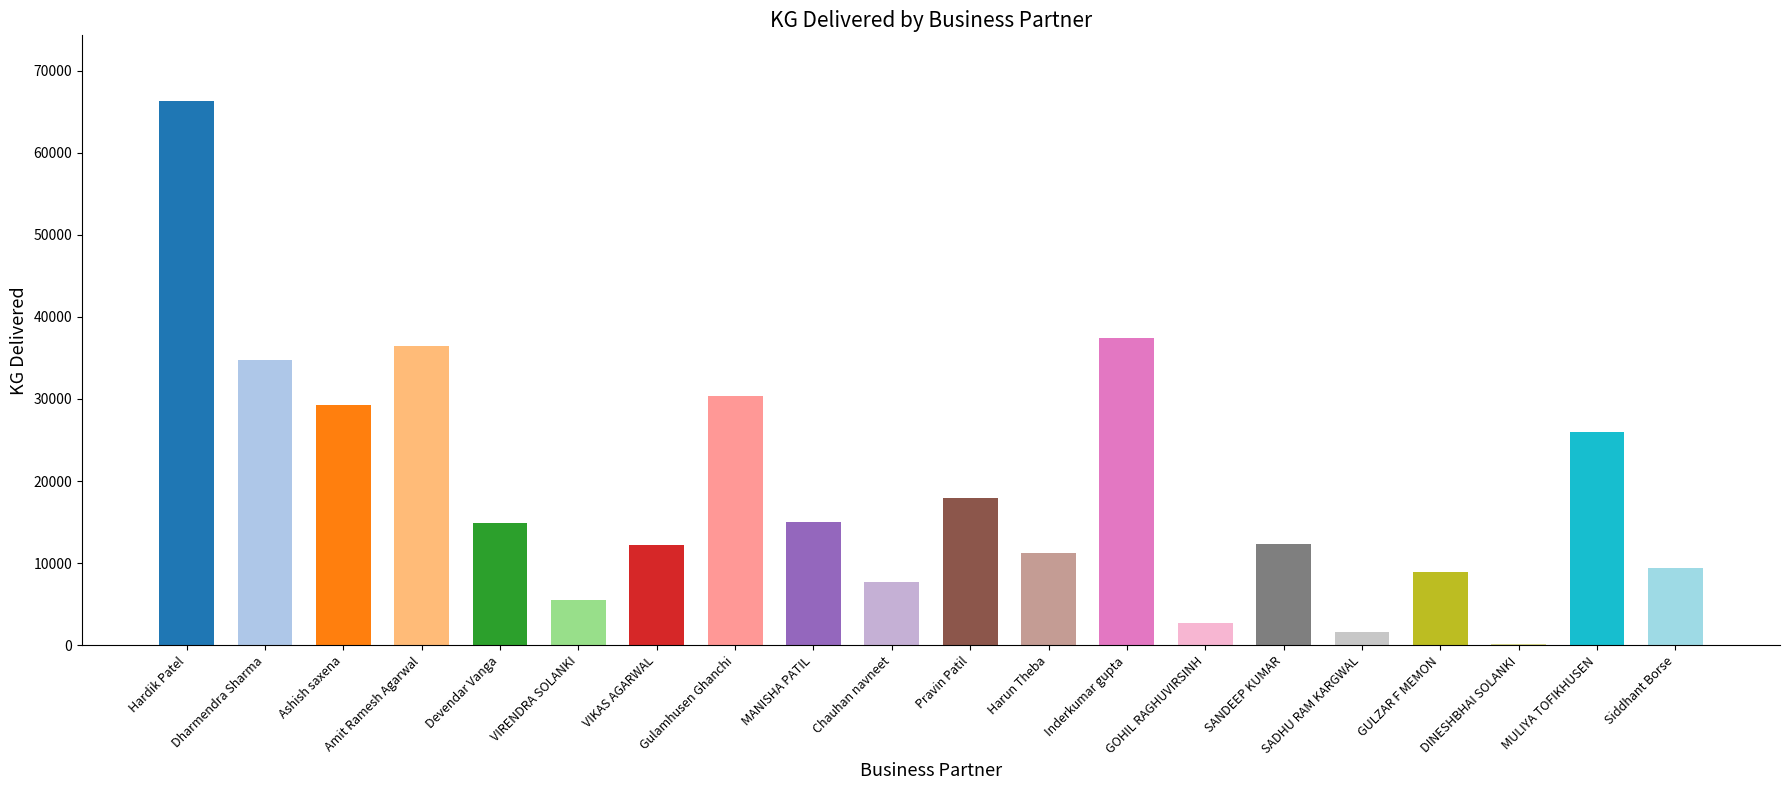

Which category has the highest value across all series?

Hardik Patel